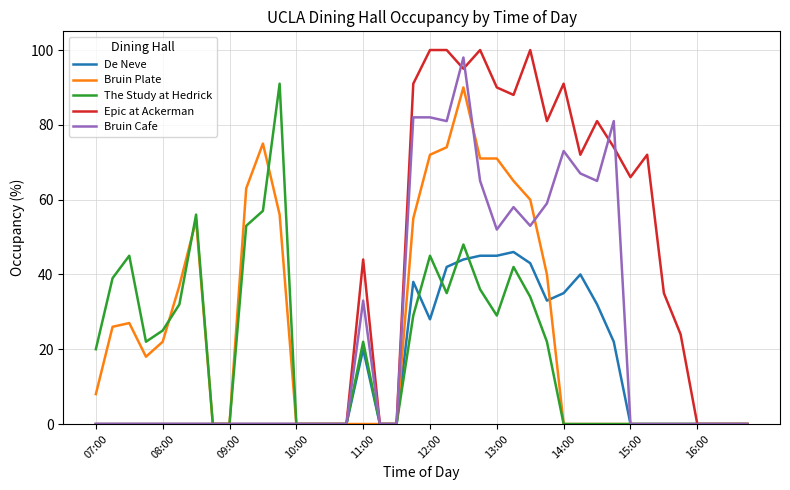

Which series has the largest range (max minus min)?

Epic at Ackerman